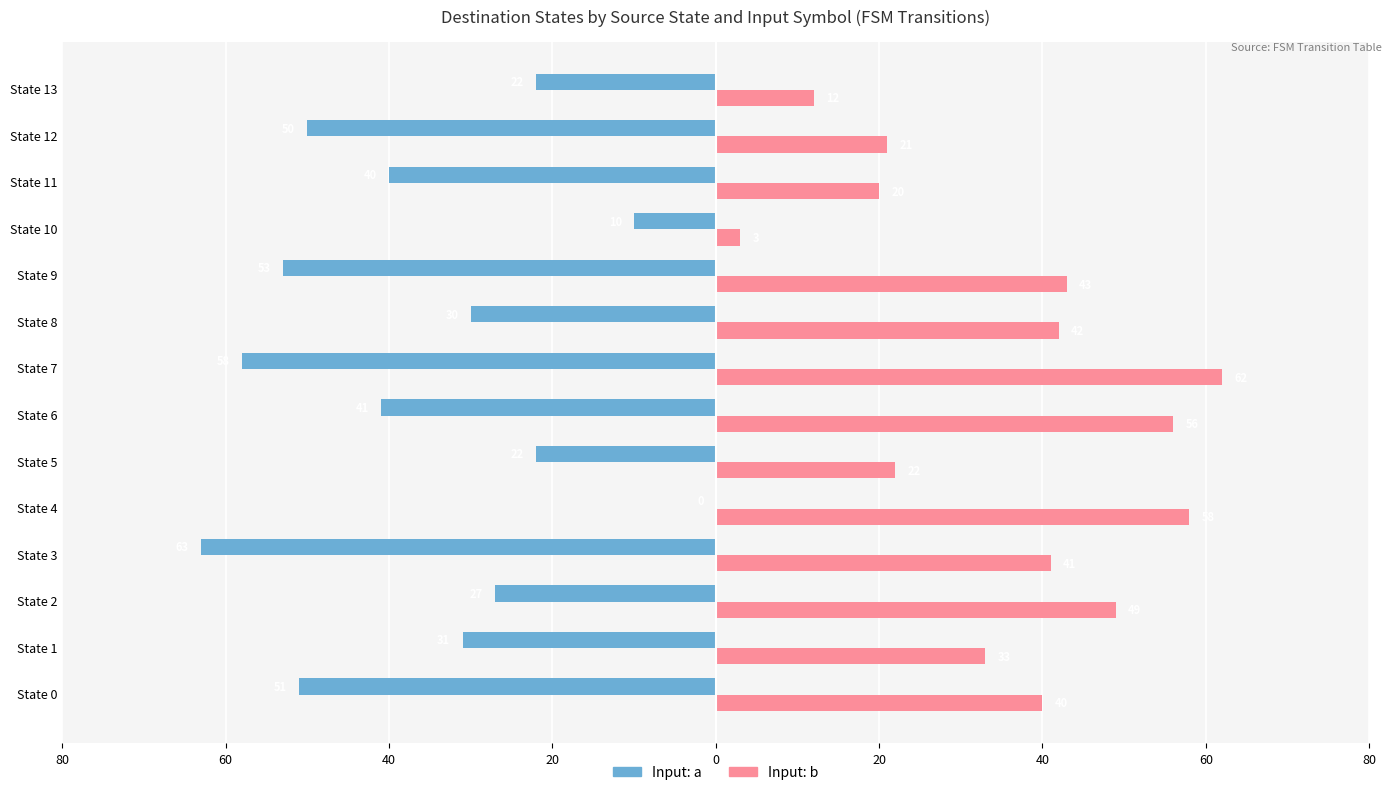

What are all the series names shown in the legend?

Input: a, Input: b